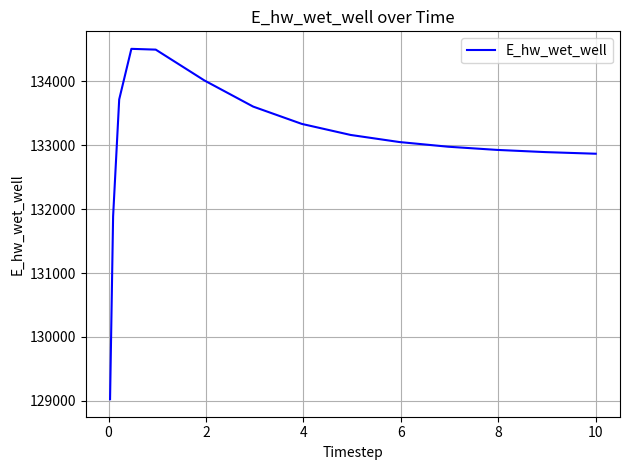

How many distinct data groups are displayed?

1